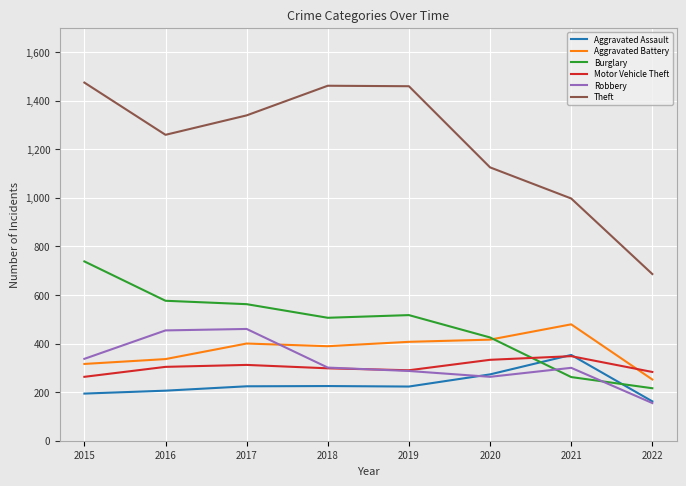

Does the chart display data point markers on the line(s)?

No